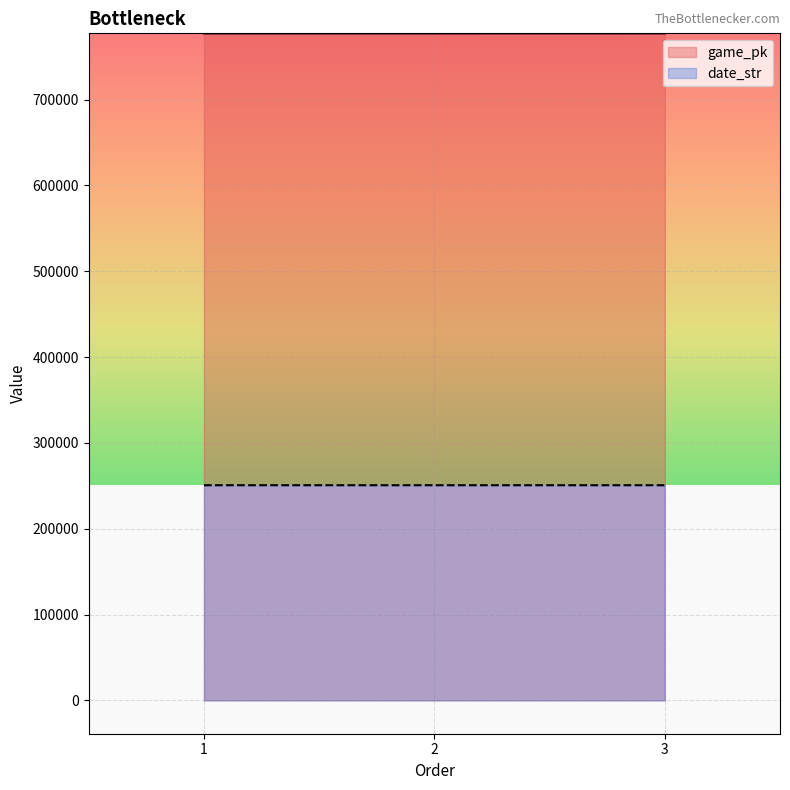

Count the date_str values in the range 250703 to 250705.

3